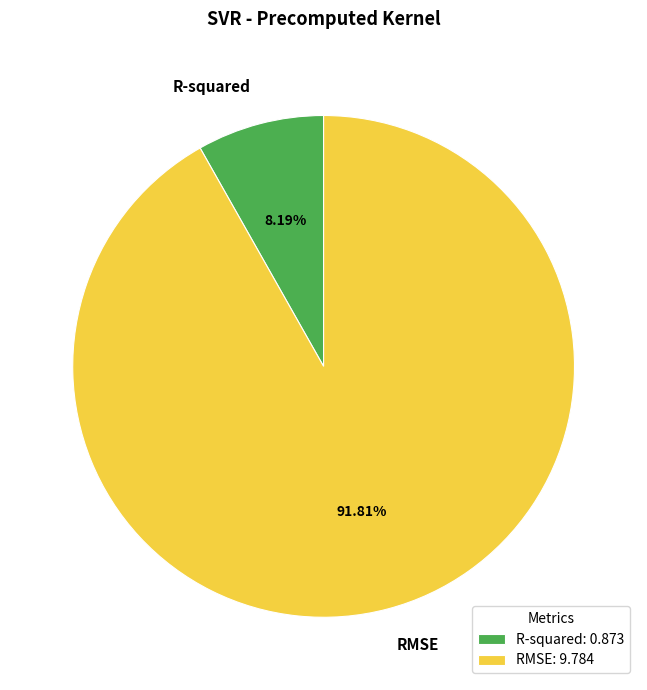

The R-squared slice represents 15% of the pie. True or false?

False